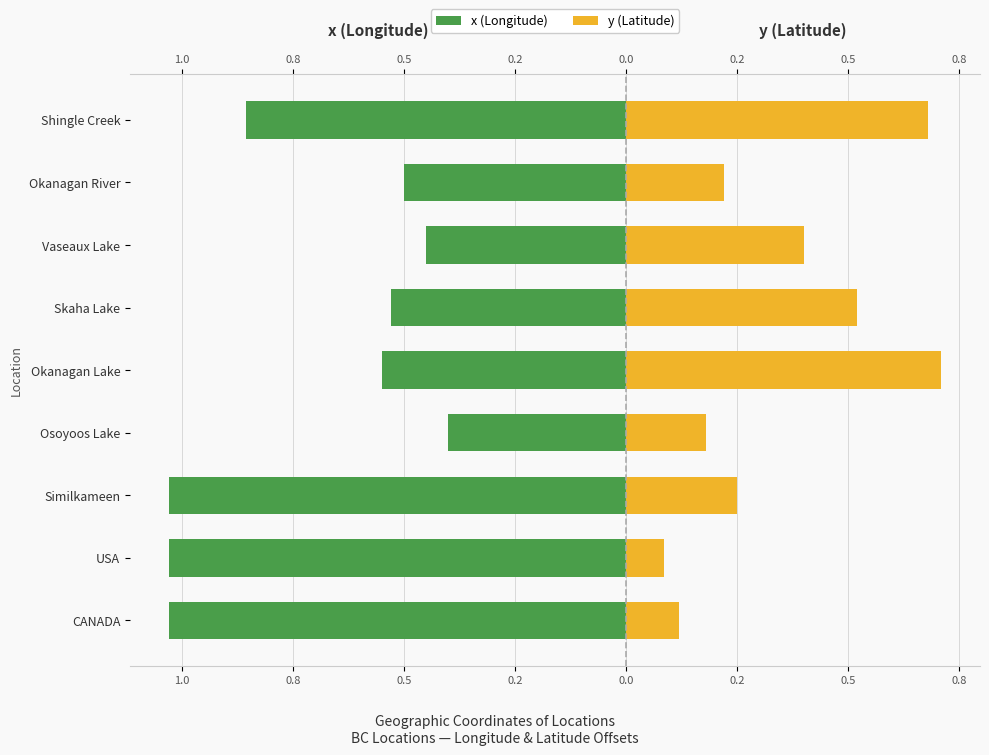

Are the bars horizontal?

Yes